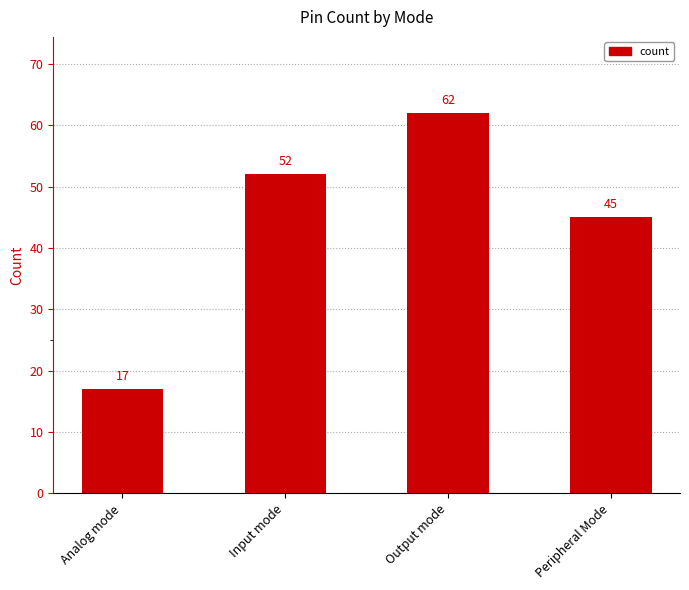

True or false: the data shows 62 at Output mode.

True